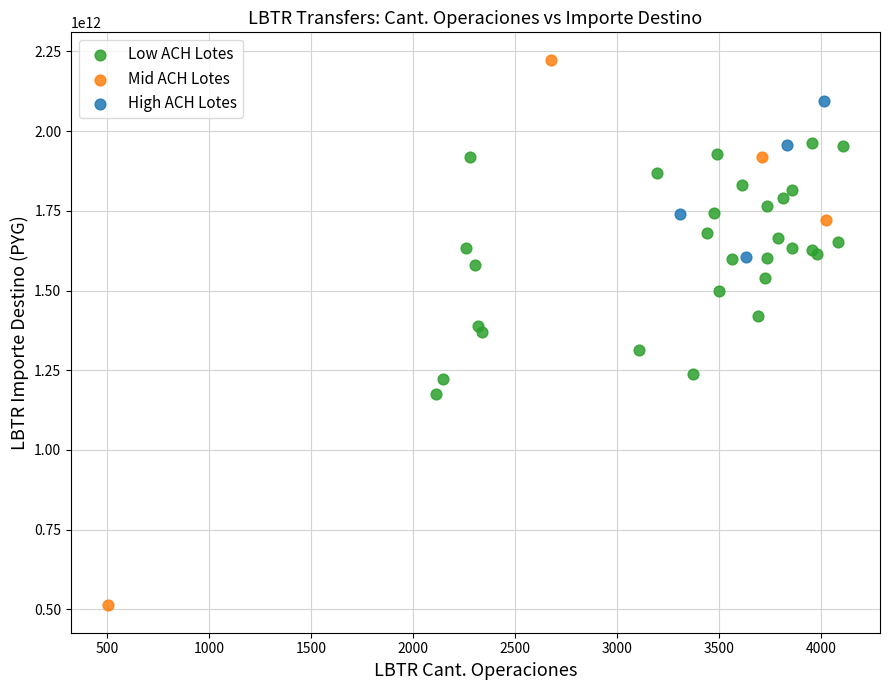

Which series reaches the maximum Y coordinate?

Mid ACH Lotes